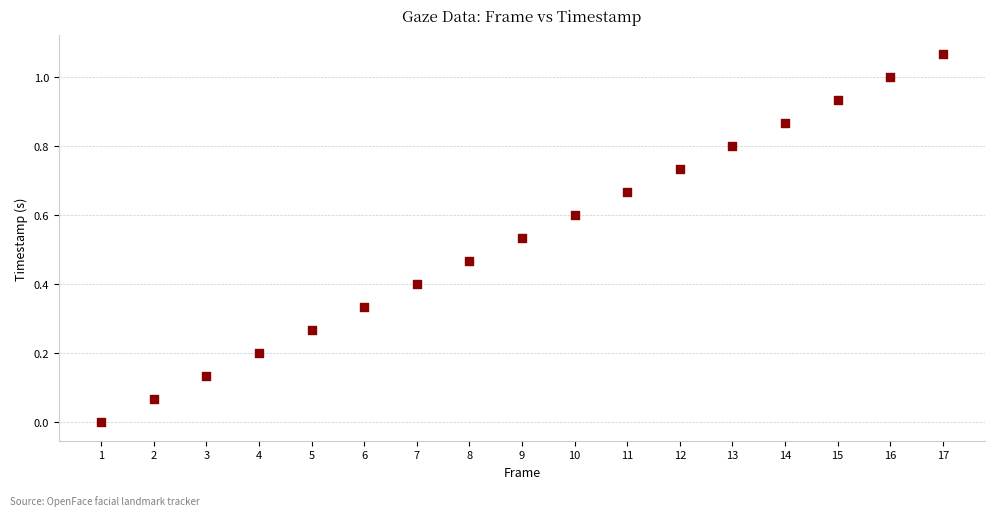

What is the range of X values (max minus min)?

16.0